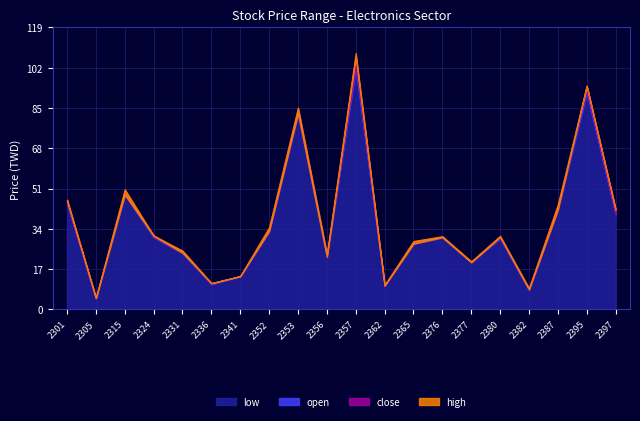

Reading right to left, what are all the values shown in this chart?

open: 2397=40.2	2395=92.5	2387=43.7	2382=8.9	2380=30.3	2377=19.9	2376=30.7	2365=28.6	2362=10.2	2357=103.0	2356=22.9	2353=84.7	2352=34.2	2341=14.0	2336=10.8	2331=24.6	2324=30.5	2315=50.0	2305=4.6	2301=44.8
high: 2397=42.2	2395=94.2	2387=44.2	2382=8.9	2380=31.0	2377=20.2	2376=30.8	2365=28.8	2362=10.2	2357=108.0	2356=23.3	2353=85.0	2352=34.6	2341=14.0	2336=11.1	2331=24.8	2324=31.1	2315=50.6	2305=4.9	2301=46.2
low: 2397=40.2	2395=91.2	2387=42.0	2382=8.2	2380=29.9	2377=19.8	2376=30.2	2365=27.6	2362=10.0	2357=101.5	2356=22.1	2353=82.2	2352=32.8	2341=14.0	2336=10.6	2331=23.6	2324=30.4	2315=48.4	2305=4.6	2301=44.8
close: 2397=42.0	2395=94.2	2387=42.0	2382=8.4	2380=30.5	2377=19.9	2376=30.4	2365=27.7	2362=10.0	2357=106.5	2356=22.2	2353=82.6	2352=33.0	2341=14.0	2336=11.1	2331=23.9	2324=31.0	2315=48.4	2305=4.8	2301=45.8